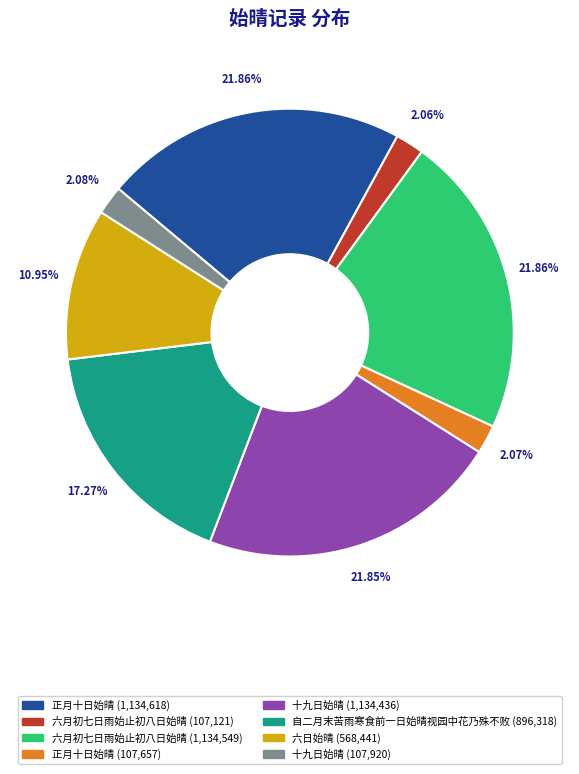

Is there any slice that represents more than half of the pie?

No